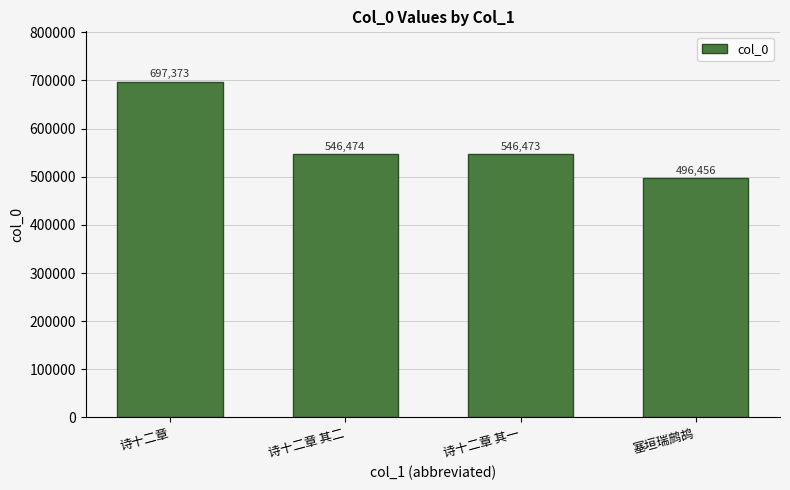

What position from the left is 诗十二章 其一?

3